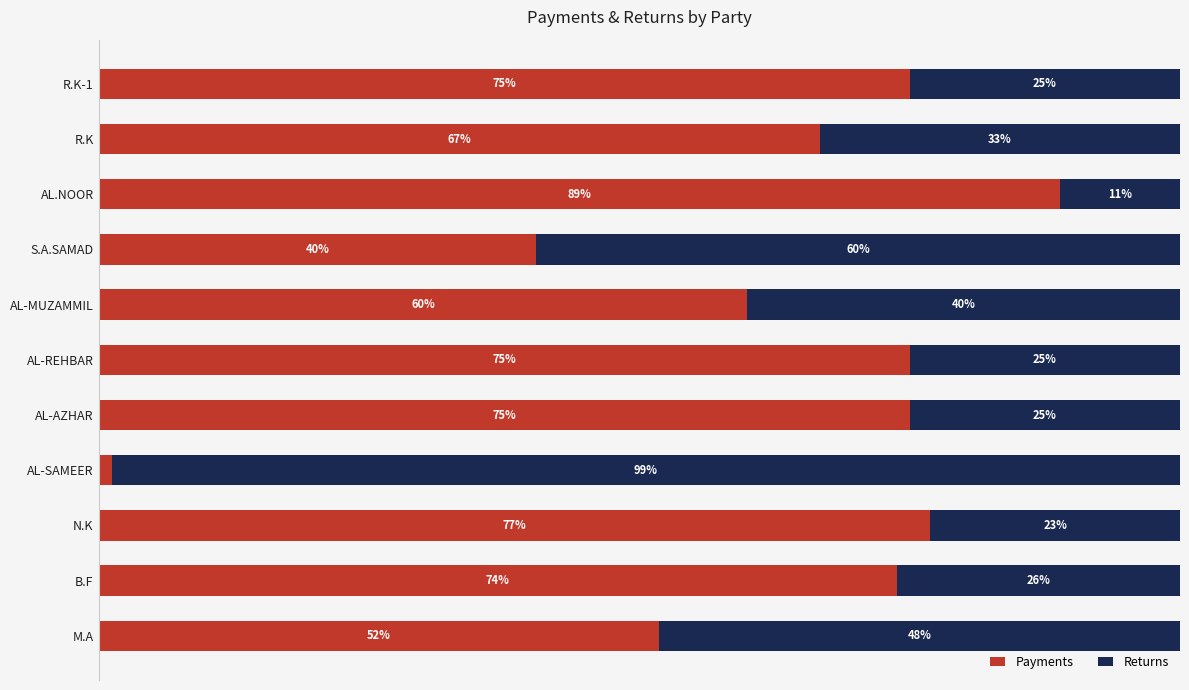

Where is Payments nearest to the value 45?

S.A.SAMAD